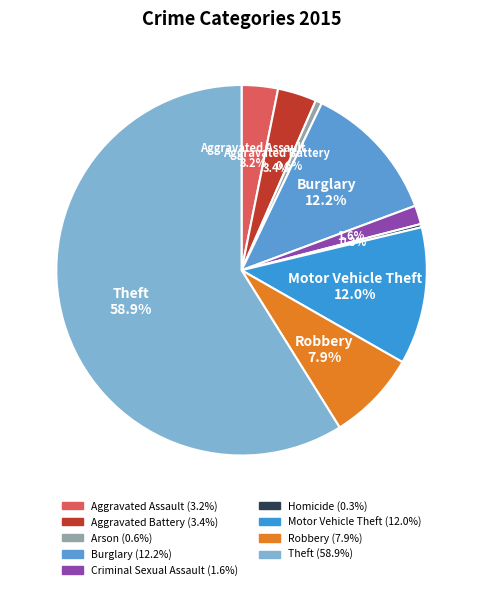

Count the number of slices in the pie.

9